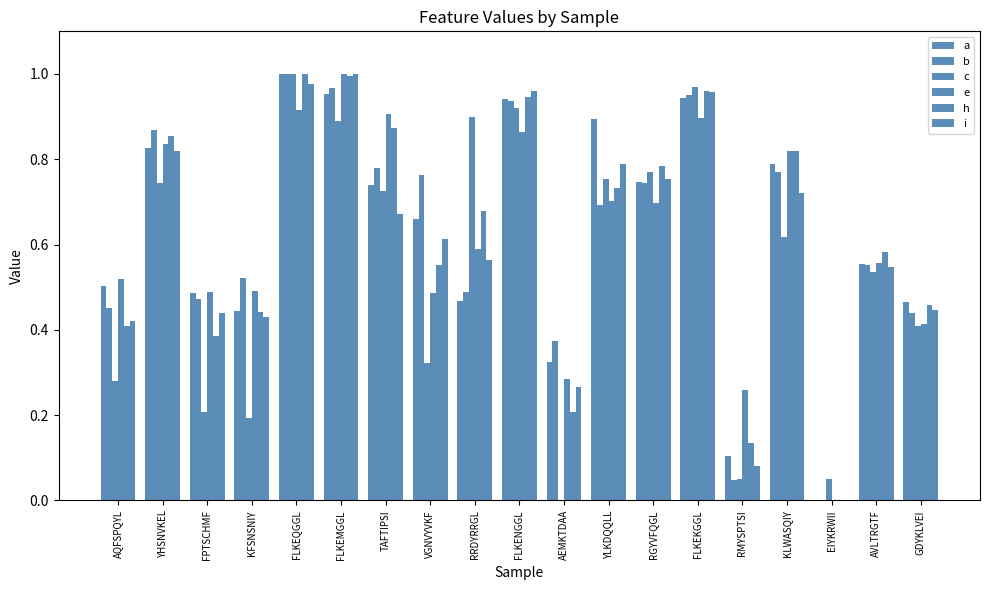

Rank the series by their maximum value, from highest to lowest.

a, b, c, h, i, e